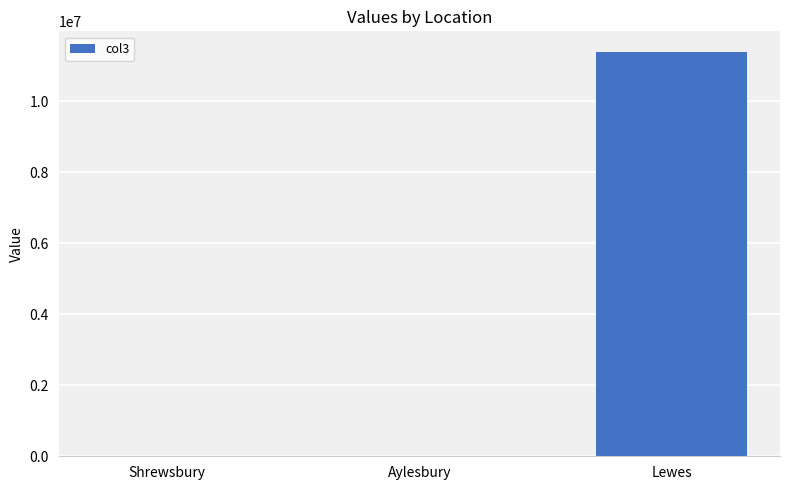

What is the sum of all values?

11400069.0